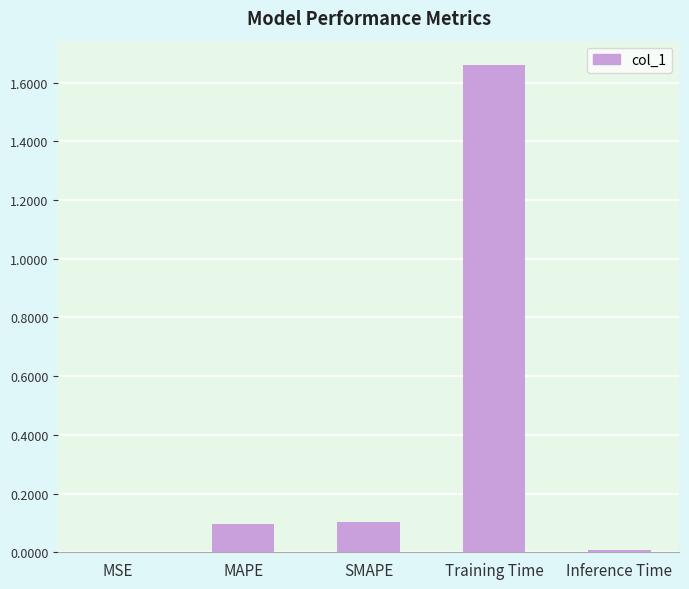

What is the average value?

0.4